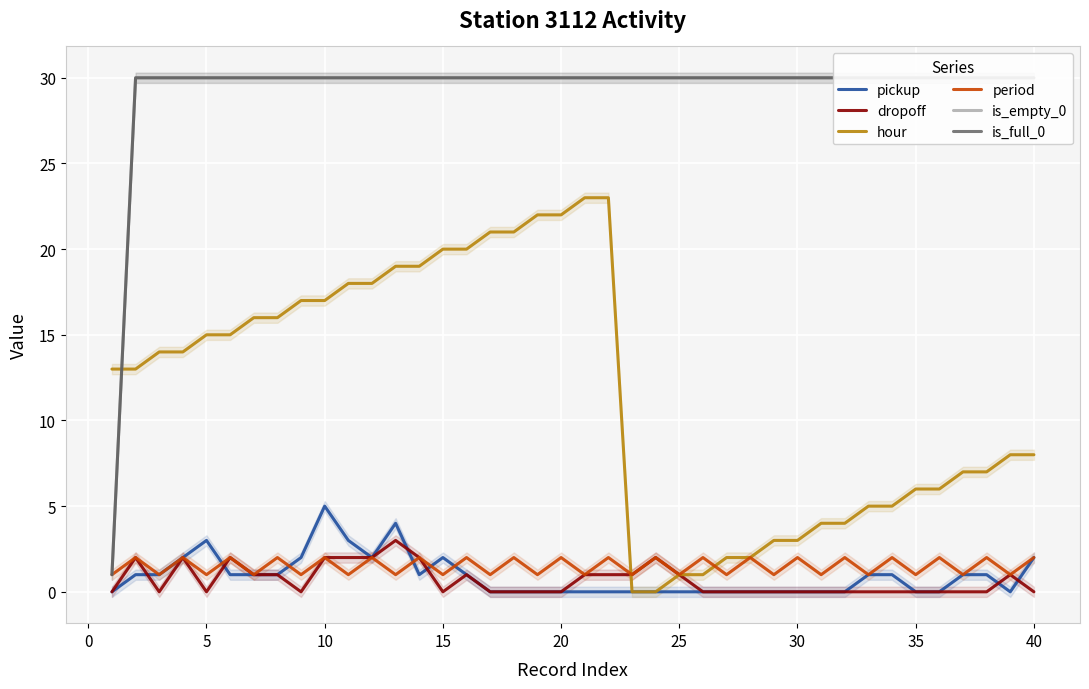

How many data points in is_full_0 are less than 30?

1